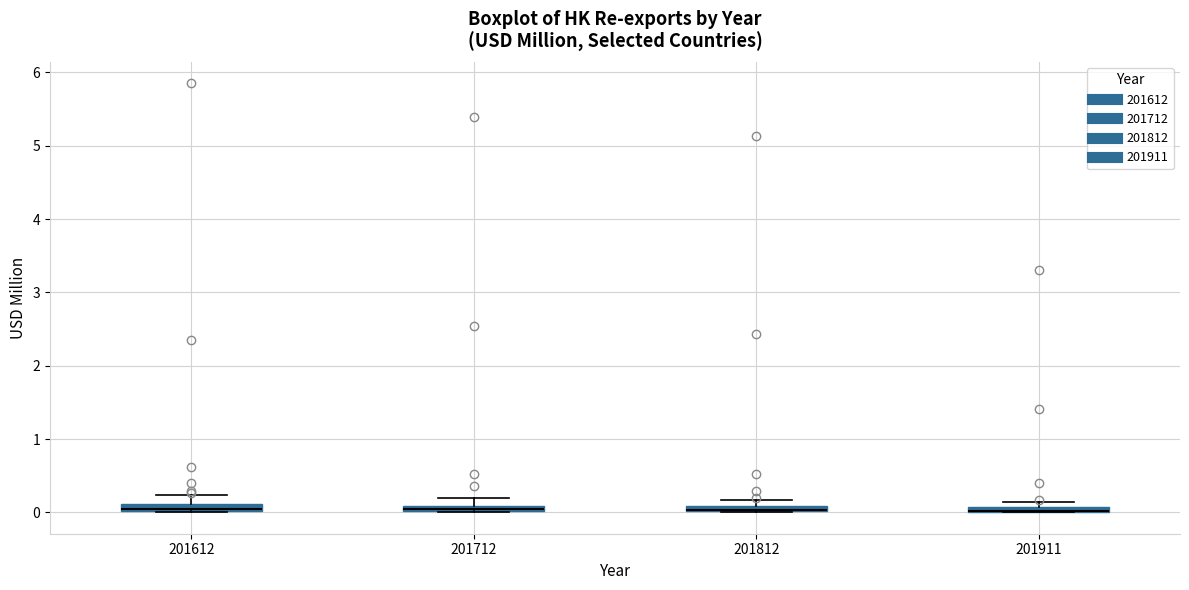

Where is the lower edge of the box at x = 201612 on the y-axis? The values are not printed on the chart, so give them approximately, as read against the axis.

0.0